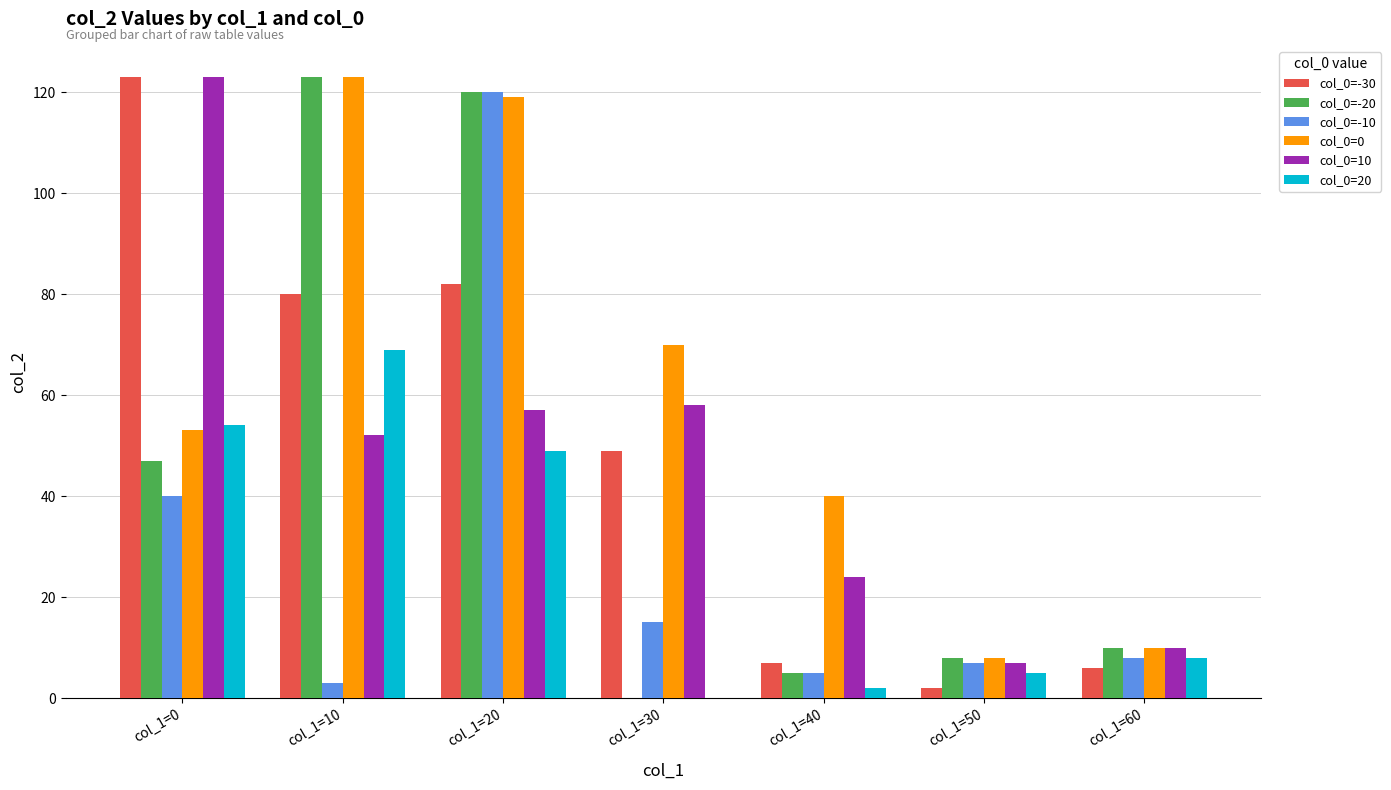

How many groups of bars are there?

7